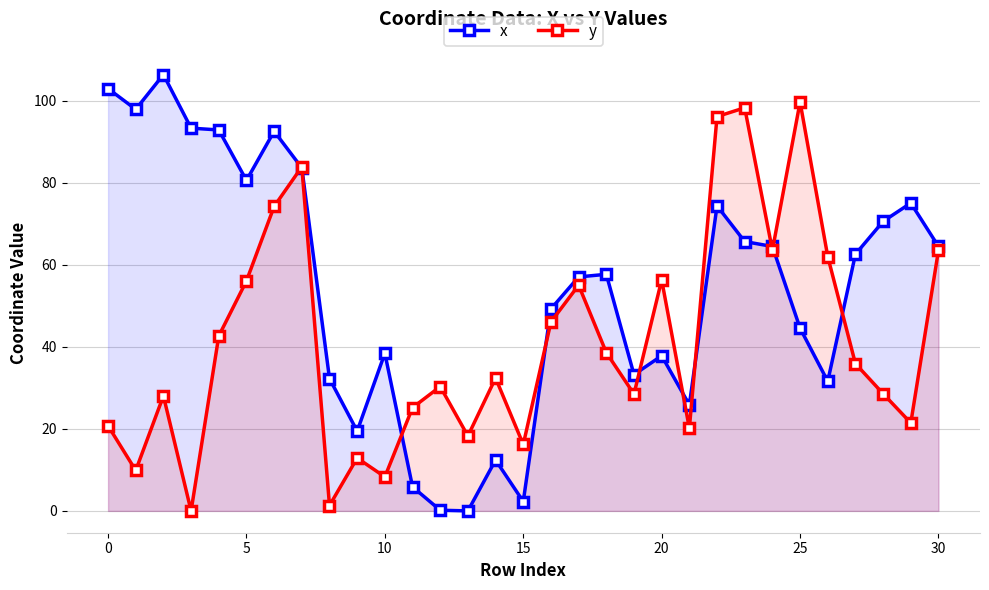

True or false: x has more than 0 interior local peaks.

True